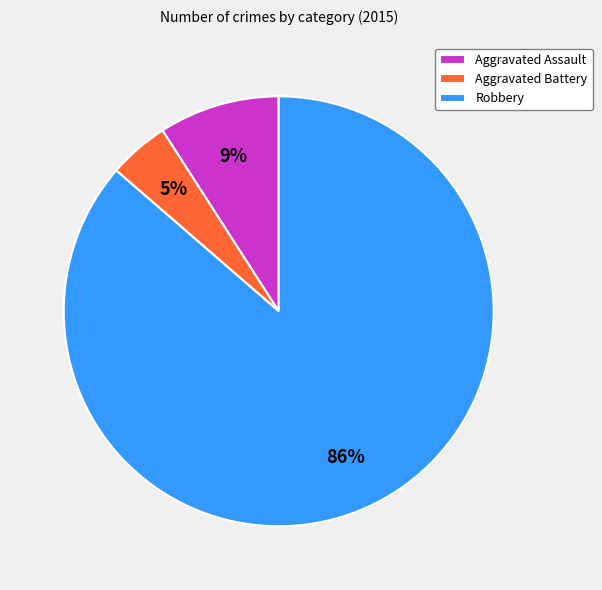

How many segments does this pie chart have?

3